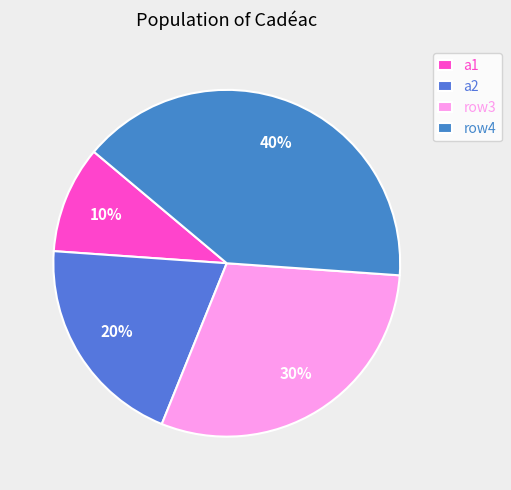

Count the number of slices in the pie.

4